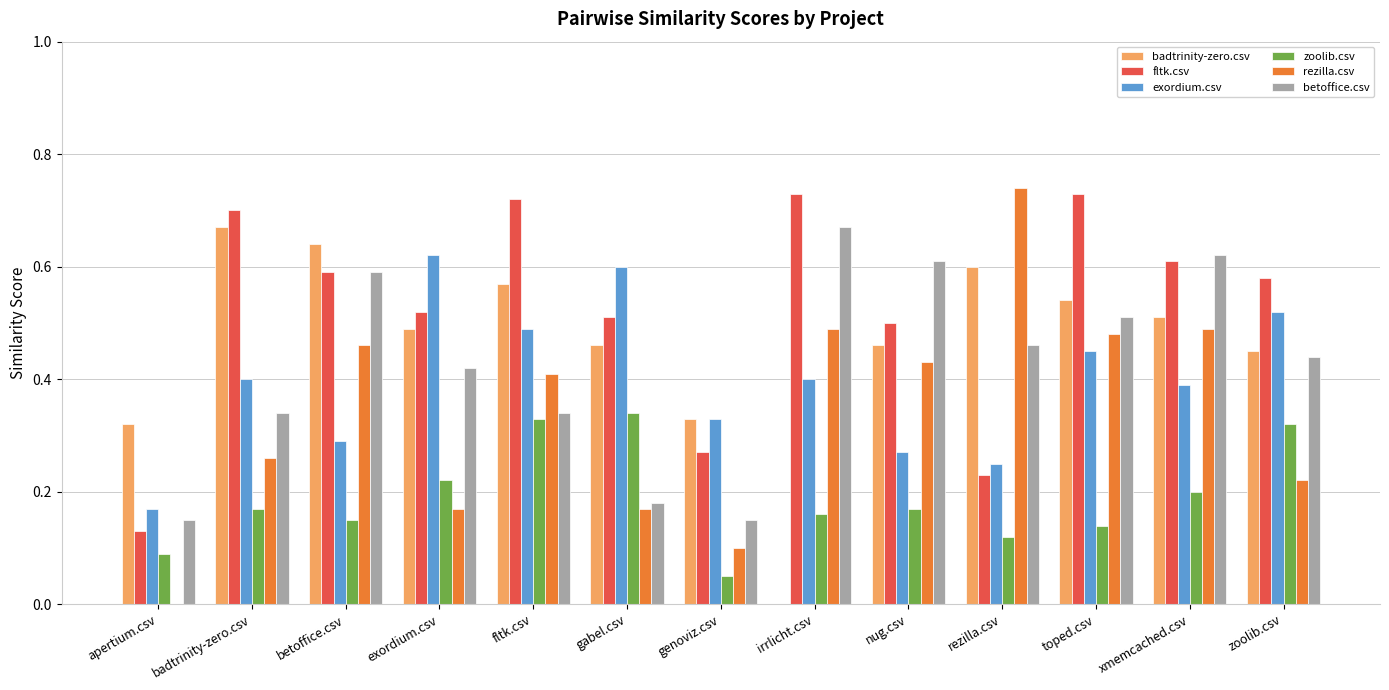

How many groups of bars are there?

13